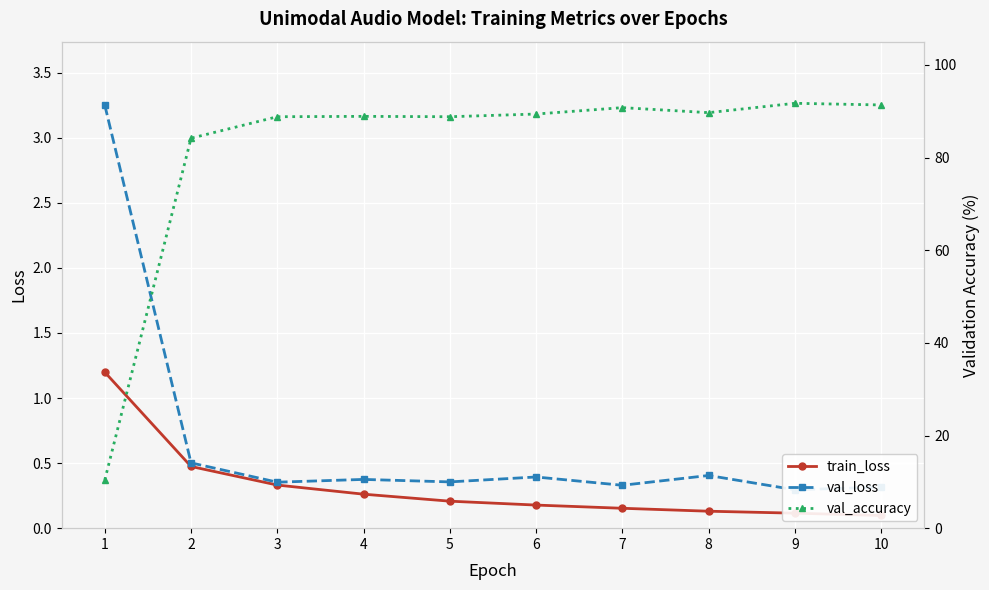

How many data points in val_accuracy are above 89?

5